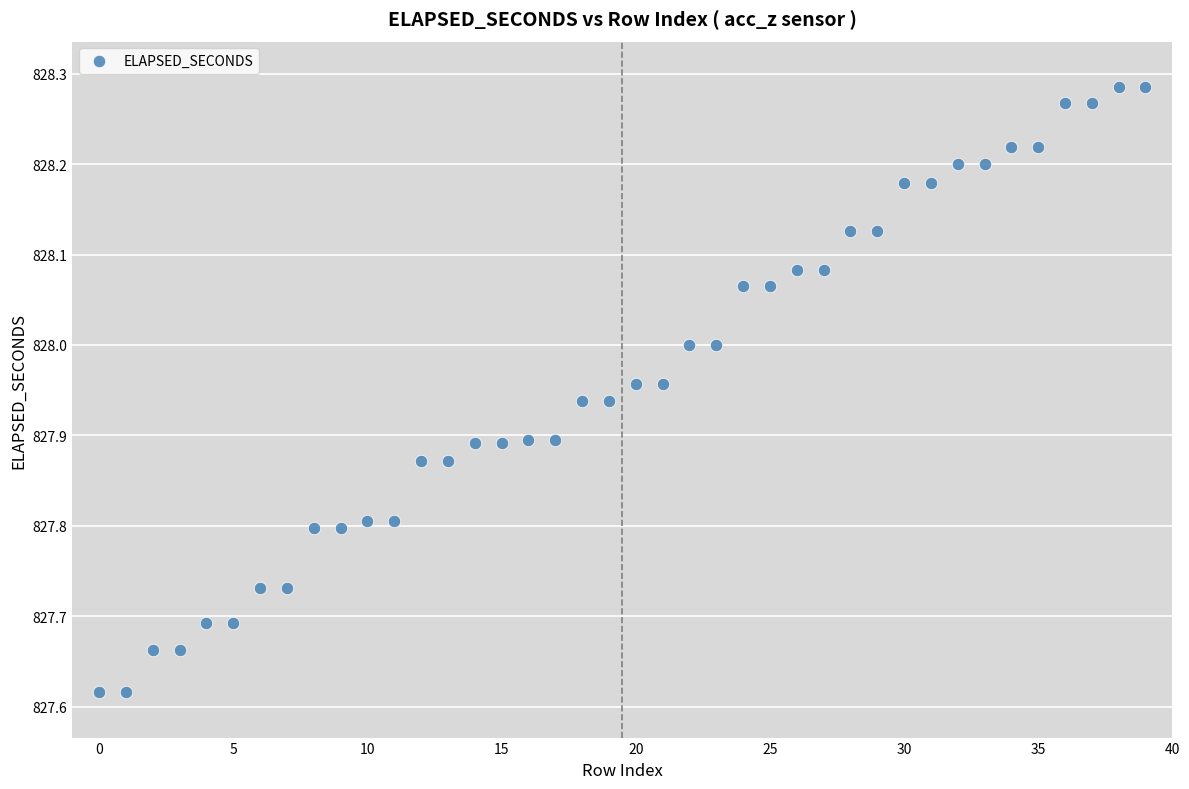

What is the range of Y values (max minus min)?

0.7